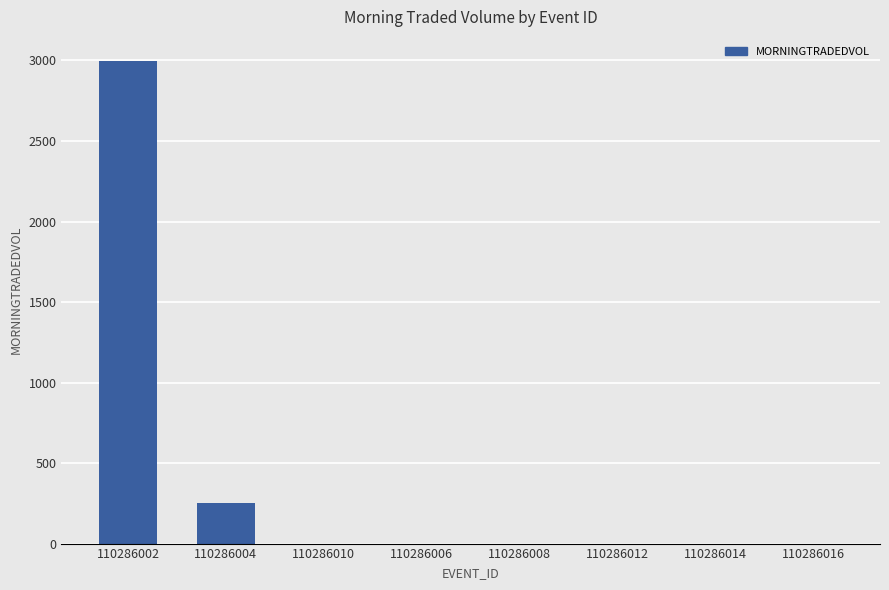

What is the average value?

406.3